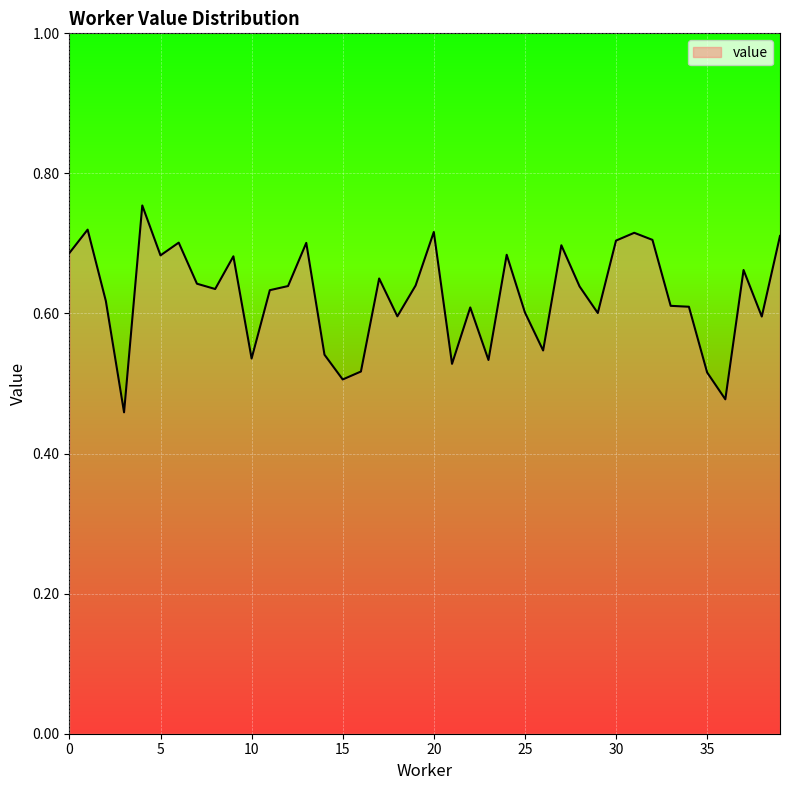

How many lines are shown in the chart?

1